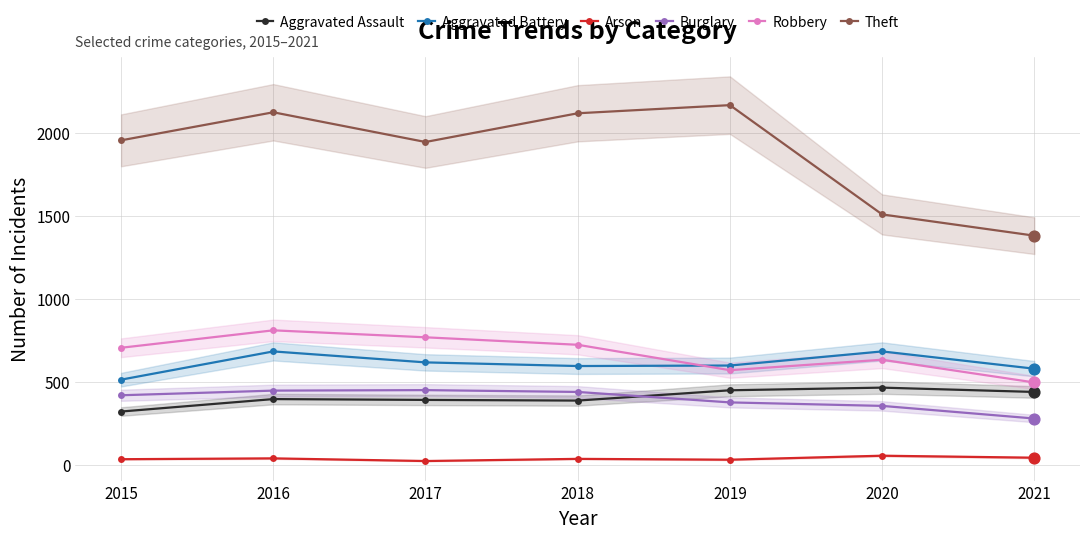

Which series has the widest spread of Y values?

Theft